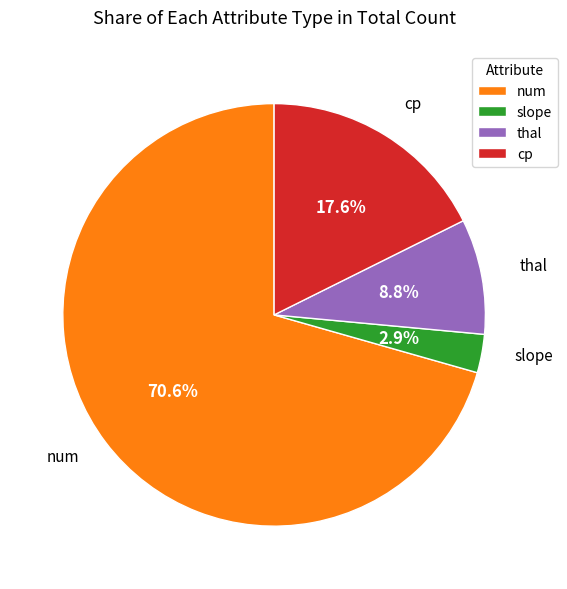

Which has a higher value, thal or slope?

thal